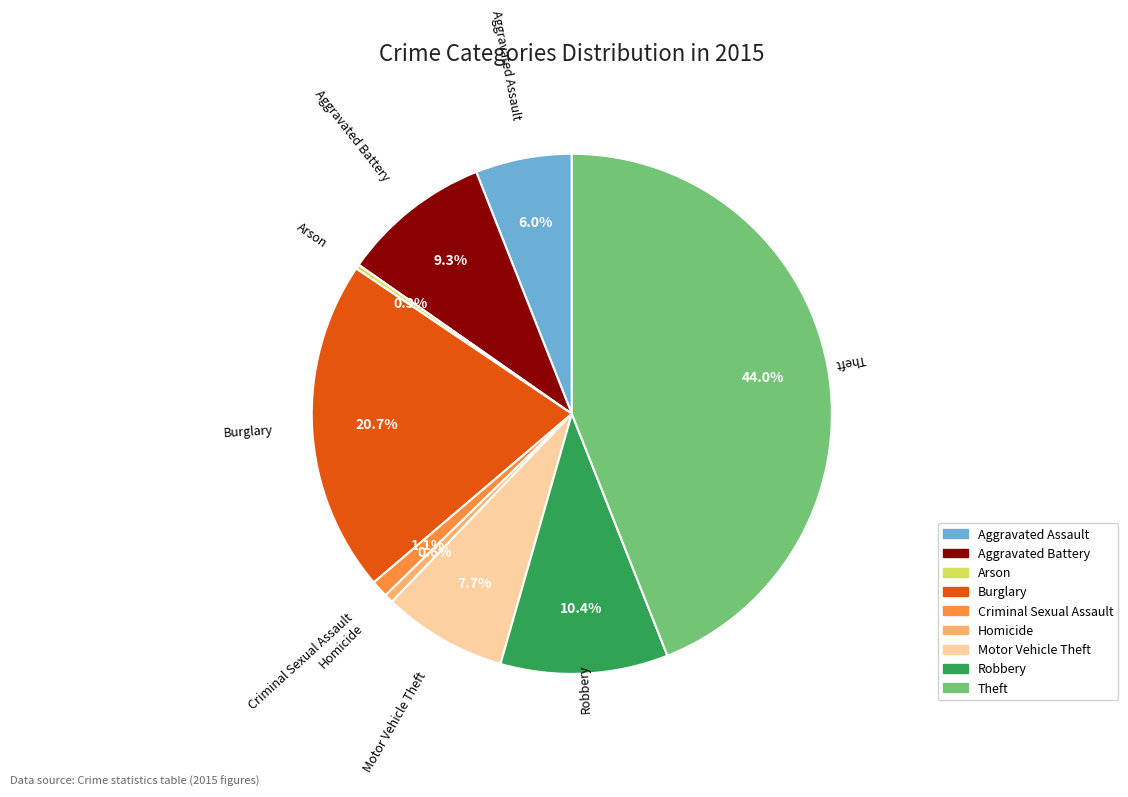

Which slice is the largest?

Theft